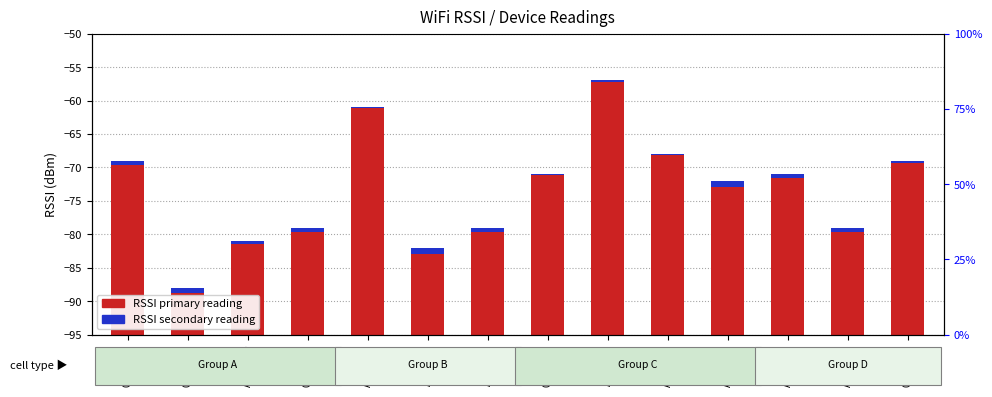

True or false: RSSI secondary (col_31) has a value of 0.3 at 0F:3D:28.

False